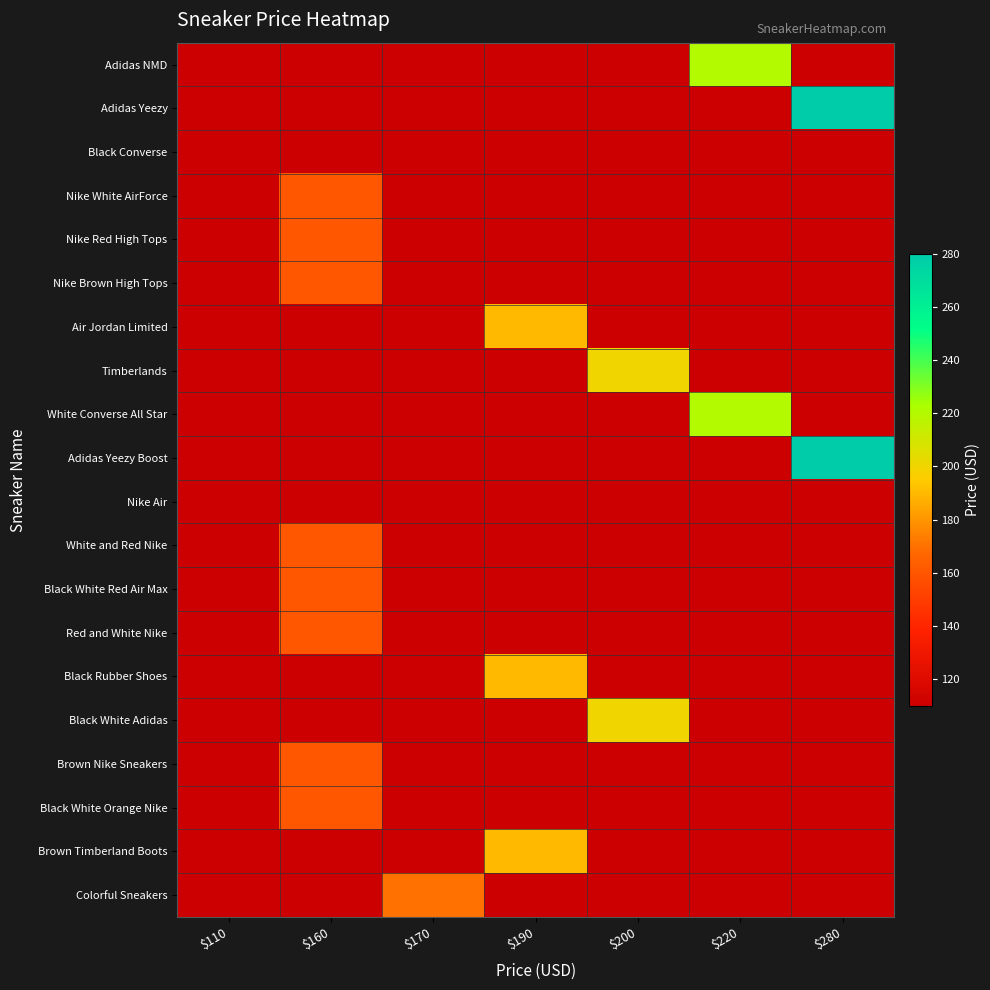

Reading left to right, list all the values displayed in this chart.

Adidas NMD: $110=0	$160=0	$170=0	$190=0	$200=0	$220=220	$280=0
Adidas Yeezy: $110=0	$160=0	$170=0	$190=0	$200=0	$220=0	$280=280
Black Converse: $110=110	$160=0	$170=0	$190=0	$200=0	$220=0	$280=0
Nike White AirForce: $110=0	$160=160	$170=0	$190=0	$200=0	$220=0	$280=0
Nike Red High Tops: $110=0	$160=160	$170=0	$190=0	$200=0	$220=0	$280=0
Nike Brown High Tops: $110=0	$160=160	$170=0	$190=0	$200=0	$220=0	$280=0
Air Jordan Limited: $110=0	$160=0	$170=0	$190=190	$200=0	$220=0	$280=0
Timberlands: $110=0	$160=0	$170=0	$190=0	$200=200	$220=0	$280=0
White Converse All Star: $110=0	$160=0	$170=0	$190=0	$200=0	$220=220	$280=0
Adidas Yeezy Boost: $110=0	$160=0	$170=0	$190=0	$200=0	$220=0	$280=280
Nike Air: $110=110	$160=0	$170=0	$190=0	$200=0	$220=0	$280=0
White and Red Nike: $110=0	$160=160	$170=0	$190=0	$200=0	$220=0	$280=0
Black White Red Air Max: $110=0	$160=160	$170=0	$190=0	$200=0	$220=0	$280=0
Red and White Nike: $110=0	$160=160	$170=0	$190=0	$200=0	$220=0	$280=0
Black Rubber Shoes: $110=0	$160=0	$170=0	$190=190	$200=0	$220=0	$280=0
Black White Adidas: $110=0	$160=0	$170=0	$190=0	$200=200	$220=0	$280=0
Brown Nike Sneakers: $110=0	$160=160	$170=0	$190=0	$200=0	$220=0	$280=0
Black White Orange Nike: $110=0	$160=160	$170=0	$190=0	$200=0	$220=0	$280=0
Brown Timberland Boots: $110=0	$160=0	$170=0	$190=190	$200=0	$220=0	$280=0
Colorful Sneakers: $110=0	$160=0	$170=170	$190=0	$200=0	$220=0	$280=0